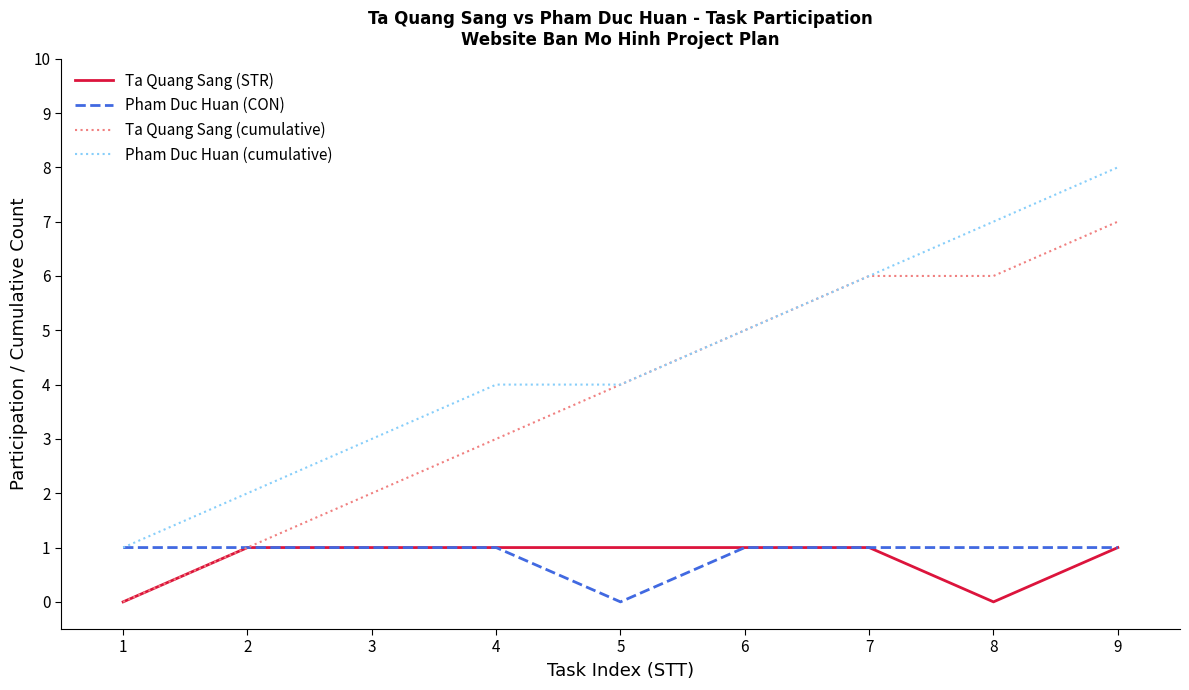

Between 2 and 7, which series saw the biggest shift?

Ta Quang Sang (cumulative)